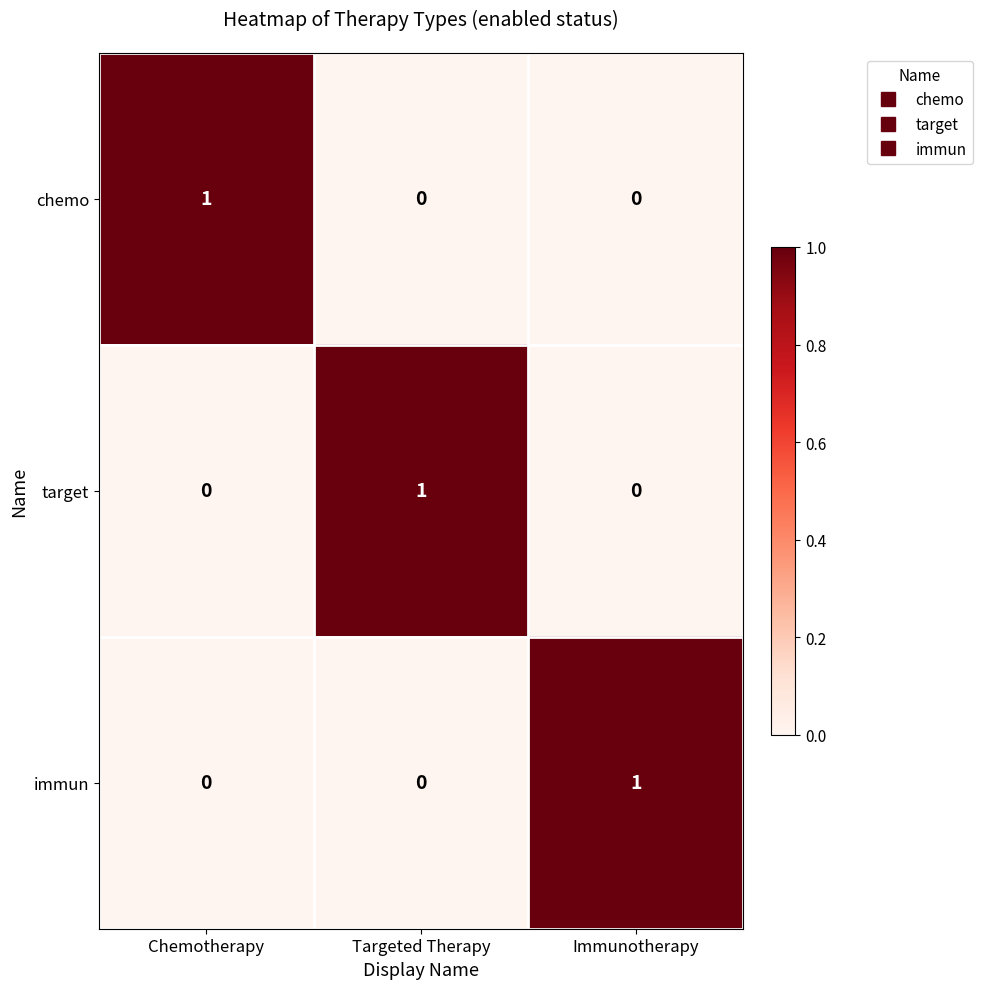

The value of chemo at Targeted Therapy is -1. True or false?

False